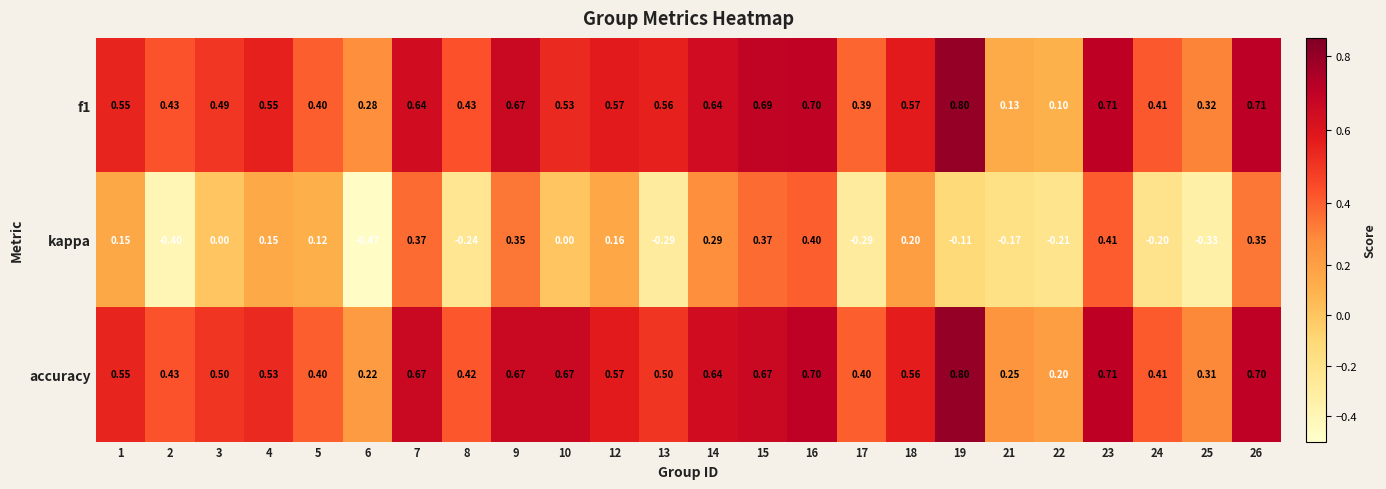

Count the number of categories in the chart.

24